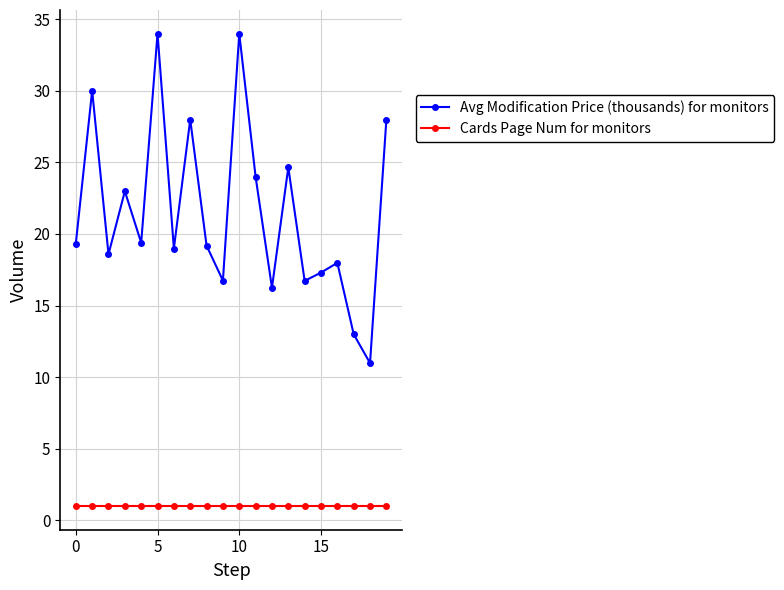

What is the maximum value for Cards Page Num for monitors?

1.0